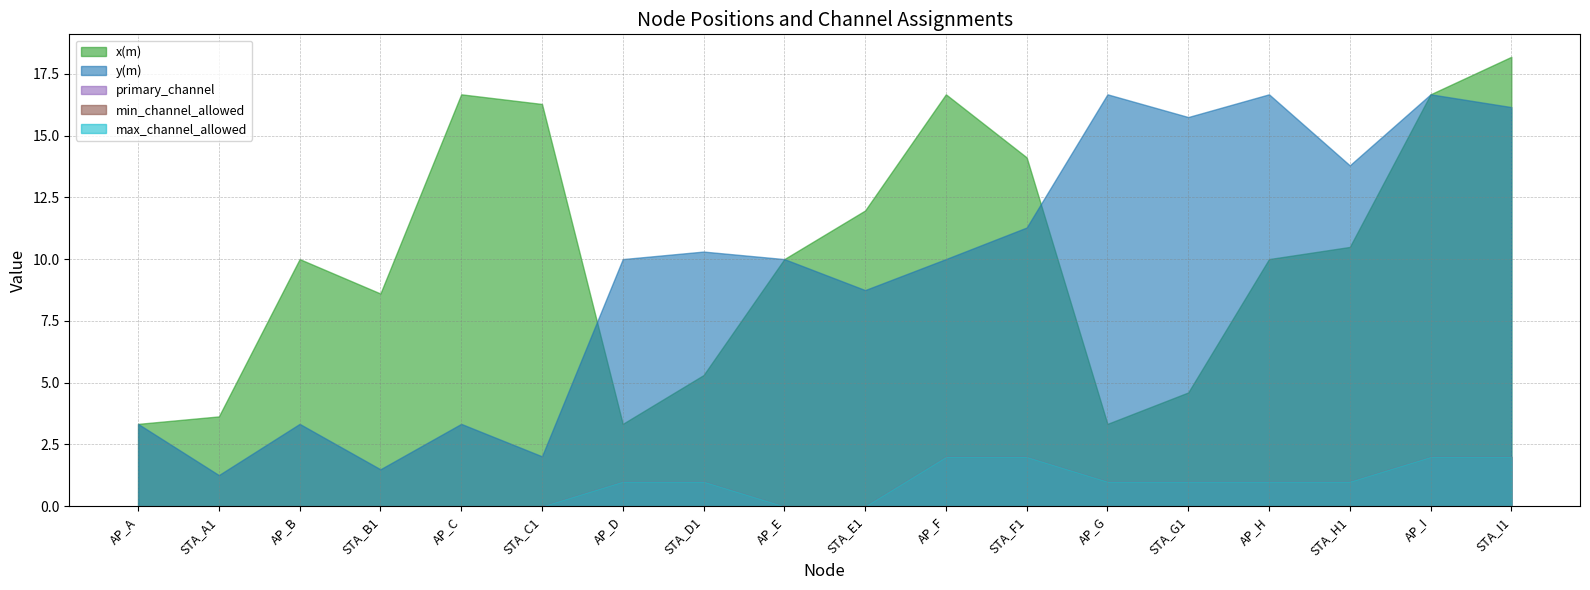

How many primary_channel values are between 0 and 1?

14